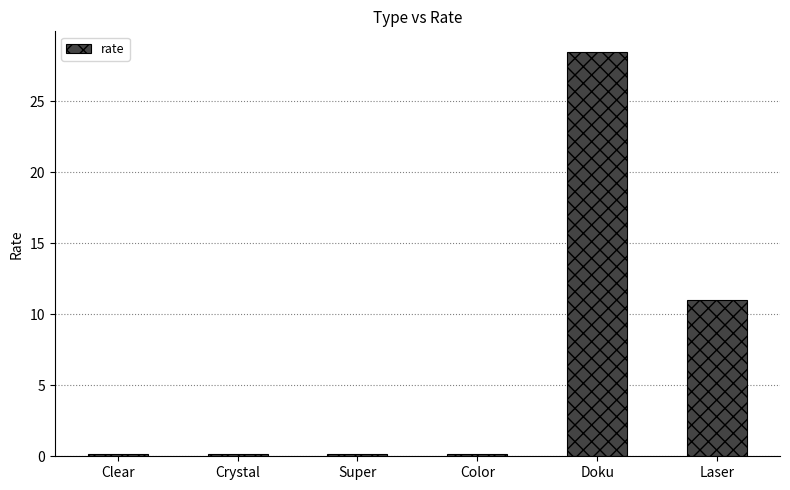

True or false: the data shows 0.1 at Super.

True